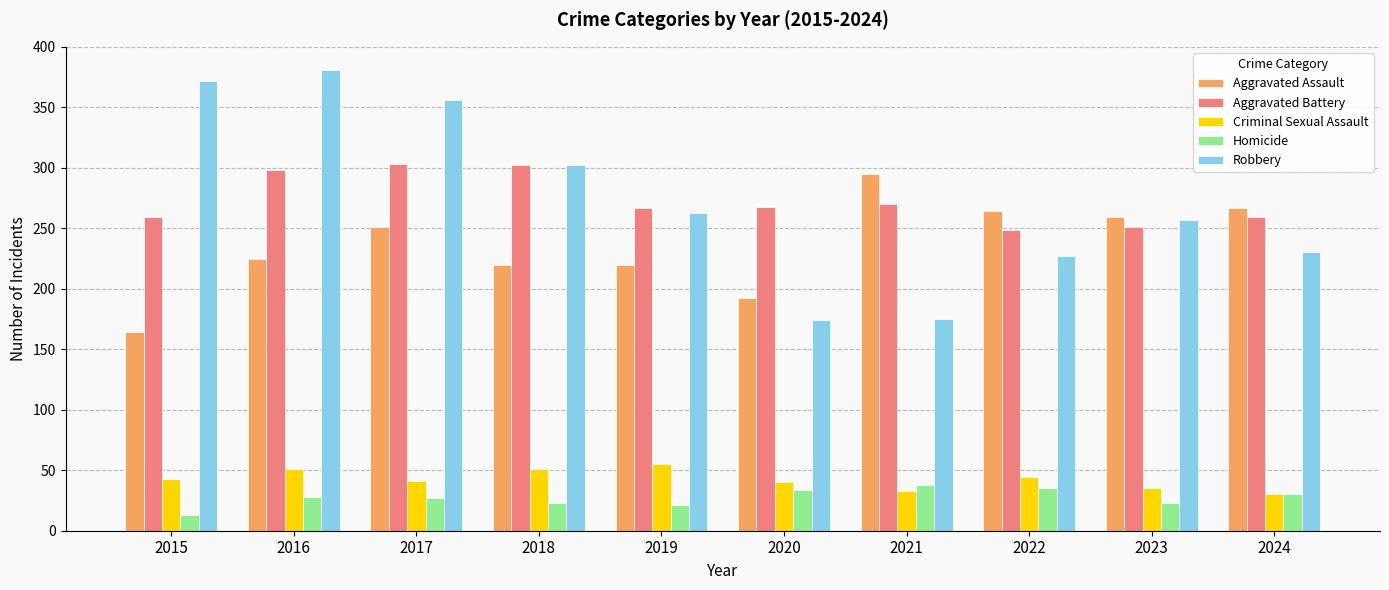

Which series has the largest range (max minus min)?

Robbery